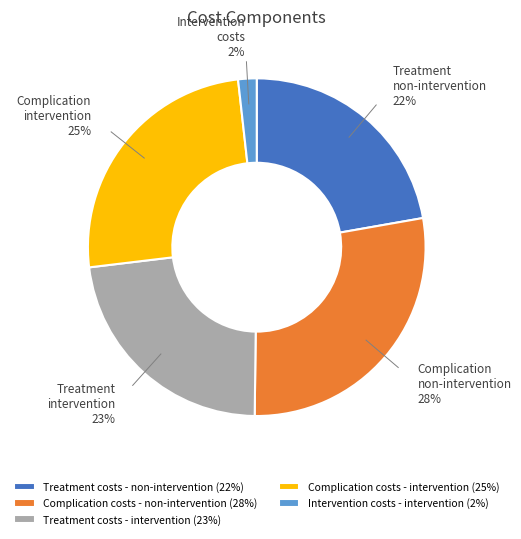

Between Complication costs - intervention and Treatment costs - intervention, which is larger?

Complication costs - intervention